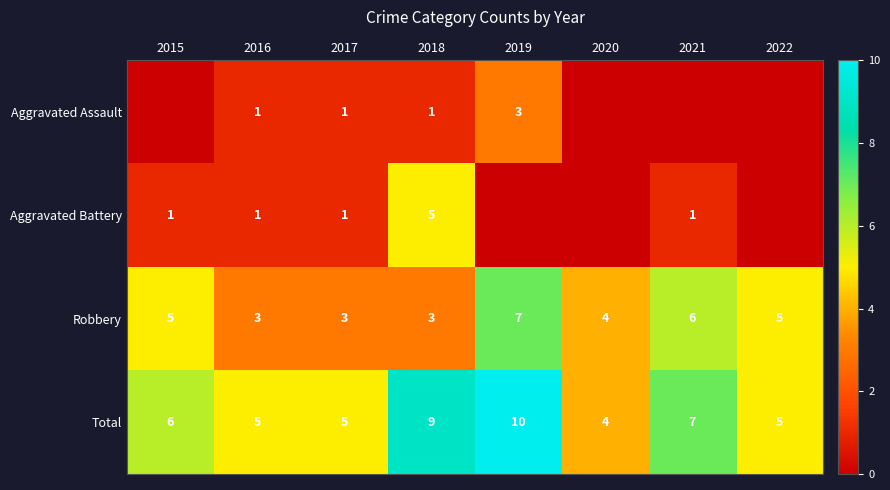

What is the total value across all series at 2021?

14